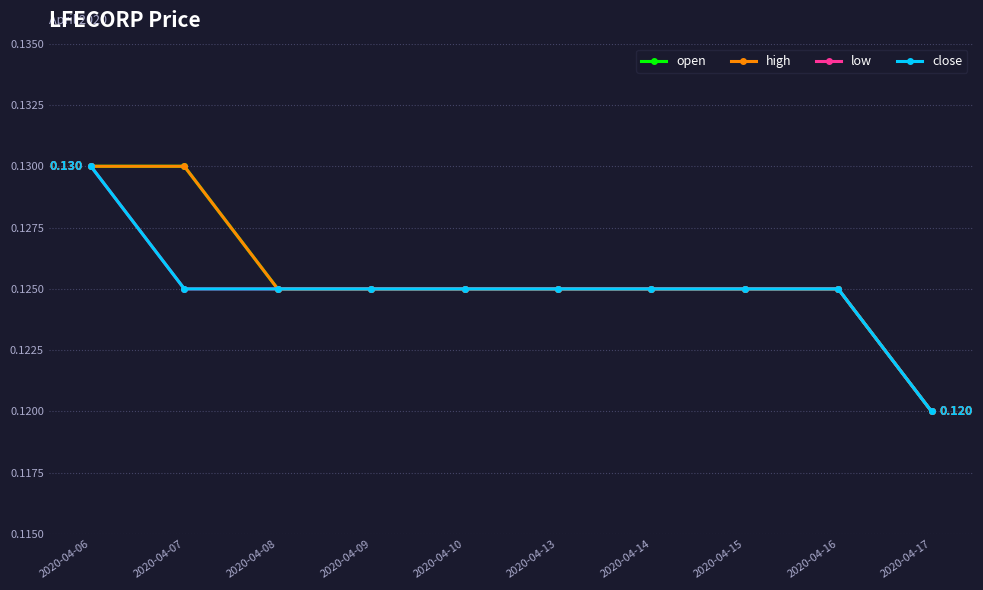

Is this an area chart (filled region under the line)?

No